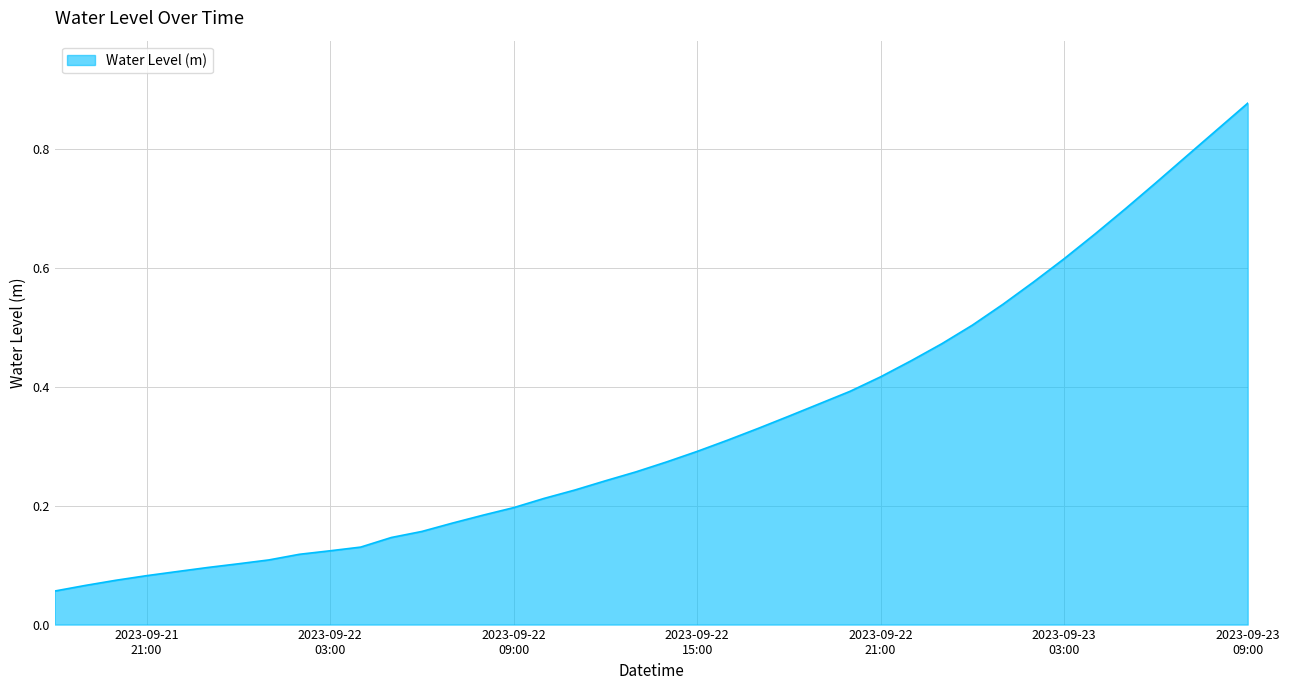

How many lines are shown in the chart?

1